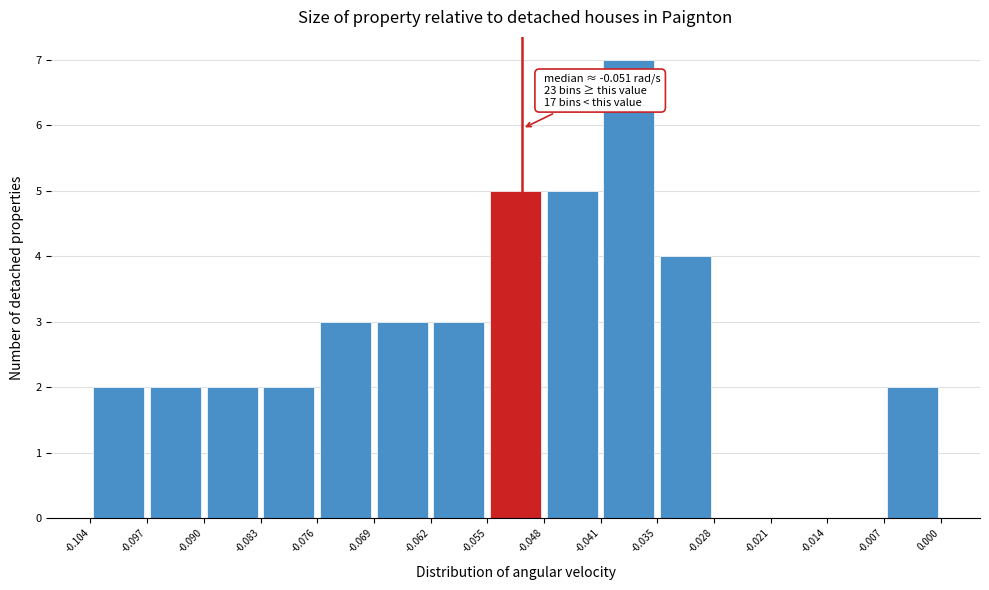

Over which range of the x-axis is the bar tallest?

-0.041 to -0.035